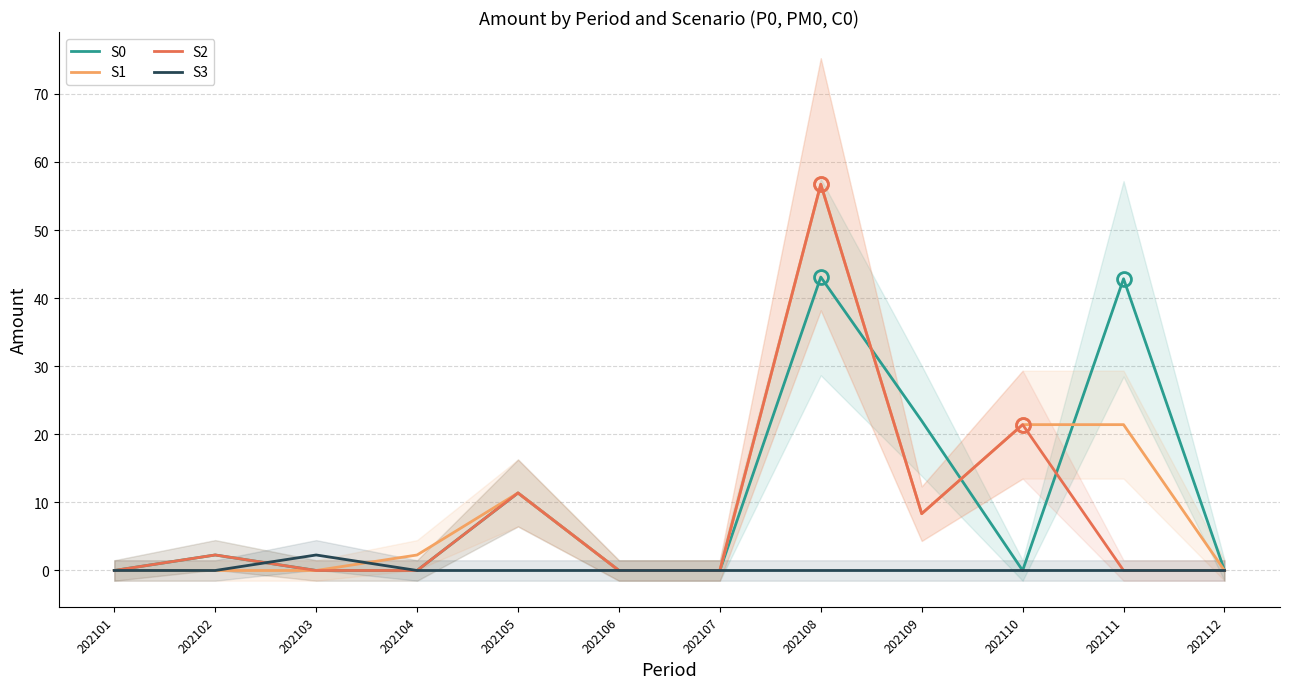

Is it true that S2 equals -32.9 at 202104?

False